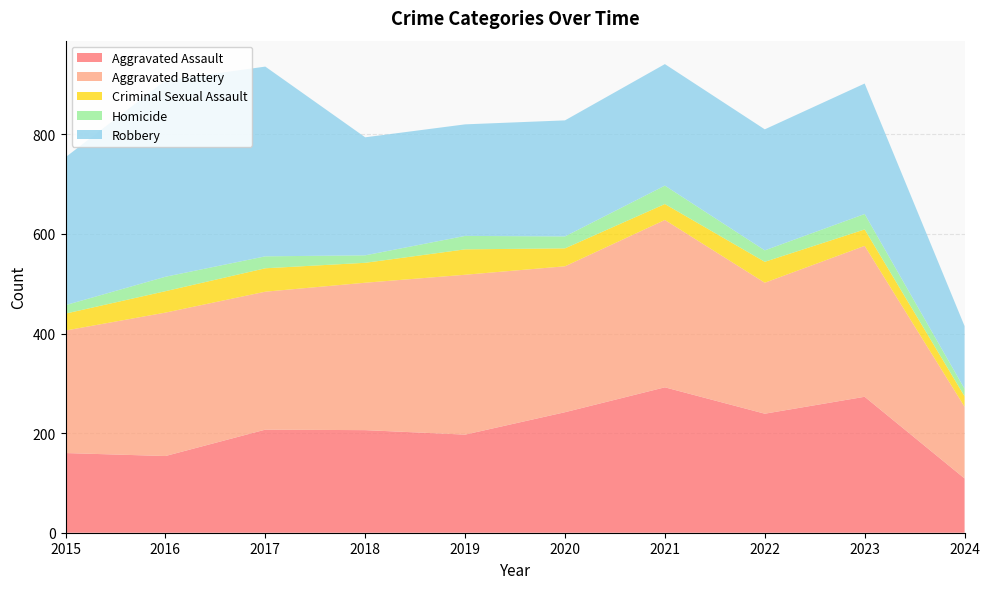

Reading right to left, list all the values displayed in this chart.

Aggravated Assault: 2024=109	2023=273	2022=239	2021=292	2020=242	2019=197	2018=206	2017=207	2016=154	2015=160
Aggravated Battery: 2024=144	2023=303	2022=263	2021=336	2020=293	2019=321	2018=296	2017=277	2016=288	2015=246
Criminal Sexual Assault: 2024=21	2023=33	2022=42	2021=32	2020=36	2019=51	2018=40	2017=47	2016=43	2015=34
Homicide: 2024=15	2023=31	2022=23	2021=37	2020=24	2019=27	2018=15	2017=24	2016=29	2015=17
Robbery: 2024=126	2023=262	2022=243	2021=244	2020=233	2019=224	2018=237	2017=381	2016=394	2015=297